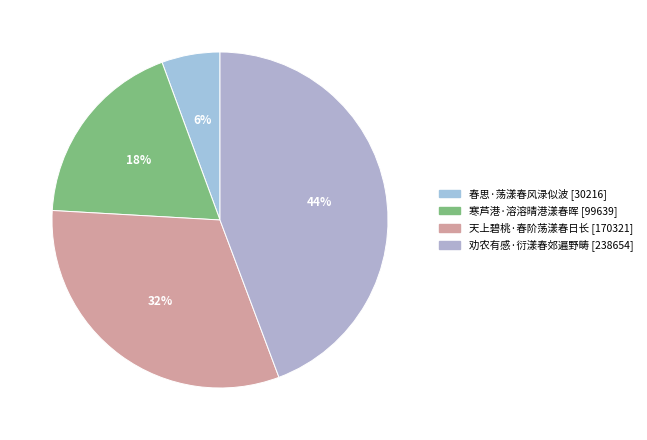

What is the change in value from 天上碧桃·春阶荡漾春日长 to 劝农有感·衍漾春郊遍野畴?

+68333